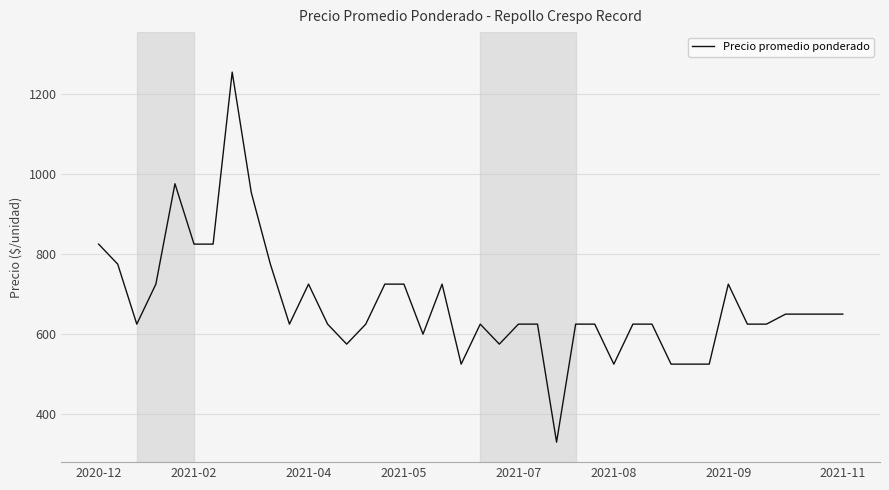

Reading left to right, list all the values displayed in this chart.

825	775	625	725	976	825	825	1255	954	775	625	725	625	575	625	725	725	600	725	525	625	575	625	625	330	625	625	525	625	625	525	525	525	725	625	625	650	650	650	650